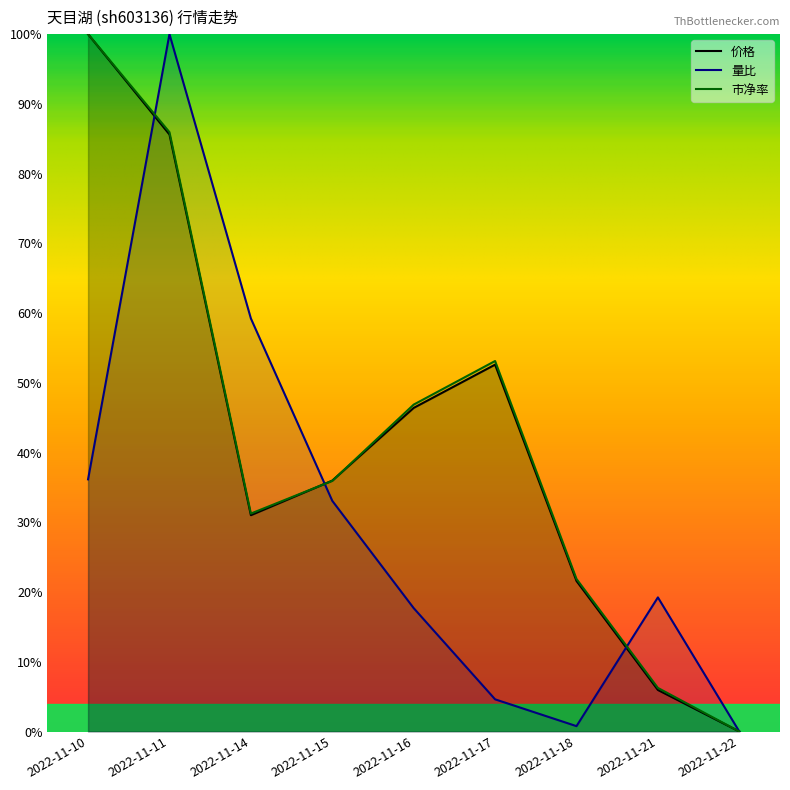

How many times do 价格 and 市净率 cross each other?

2